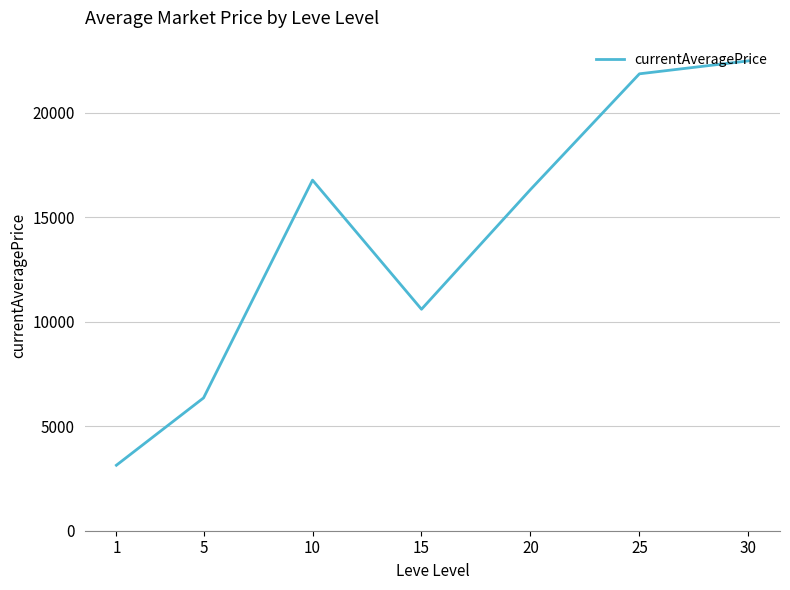

True or false: the data shows 31778.4 at 30.

False